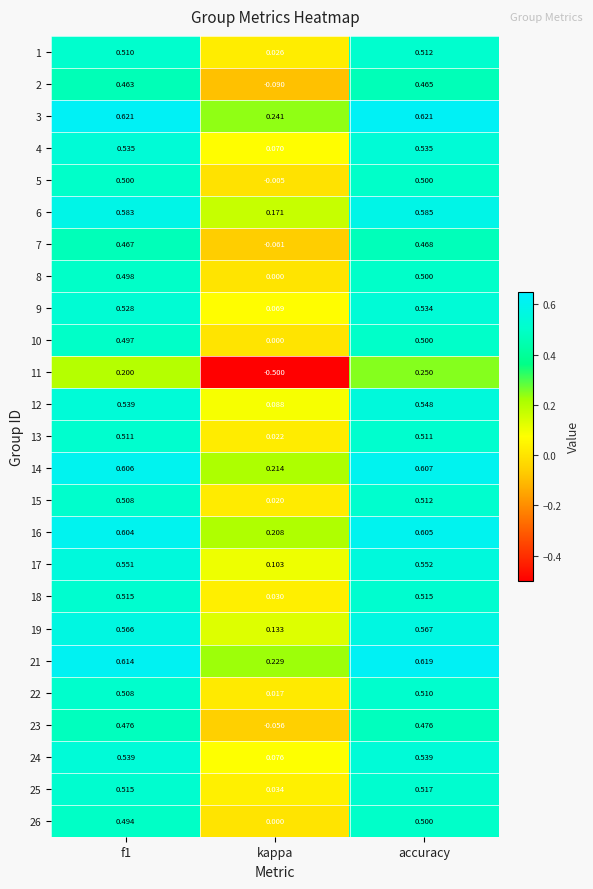

Which category has the lowest value in the 13 series?

kappa